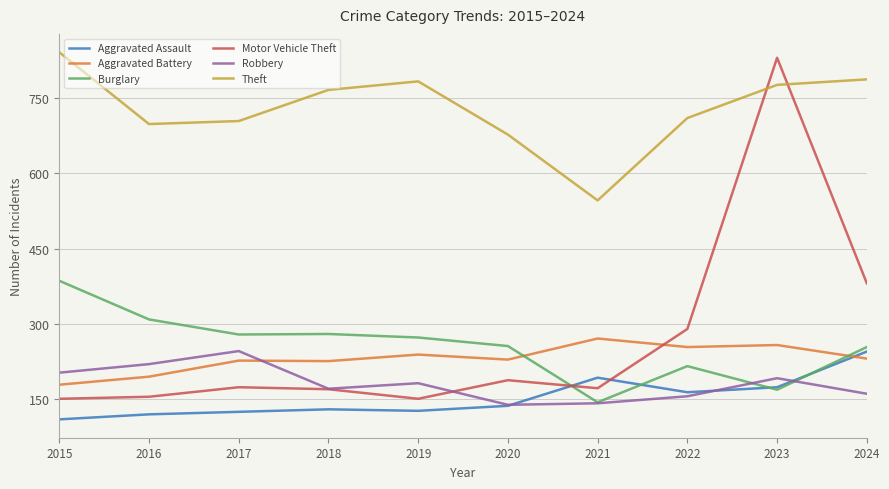

What is the smallest value displayed?

110